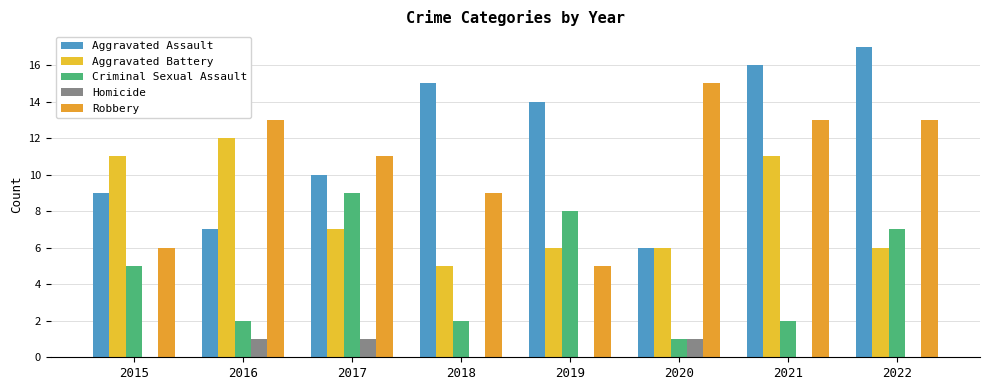

Which category has the lowest value in the Aggravated Assault series?

2020